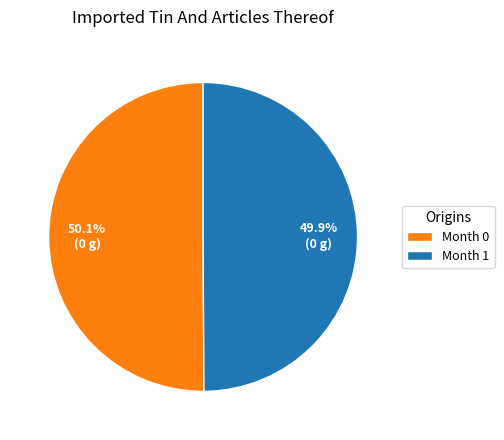

How many slices are in this pie chart?

2